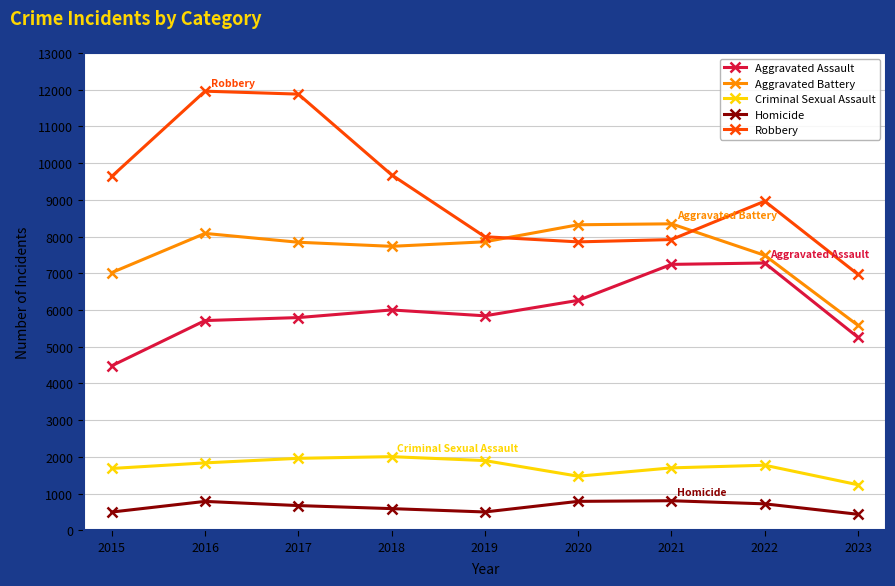

What is the spread (max minus min) of values at 2016?

11174